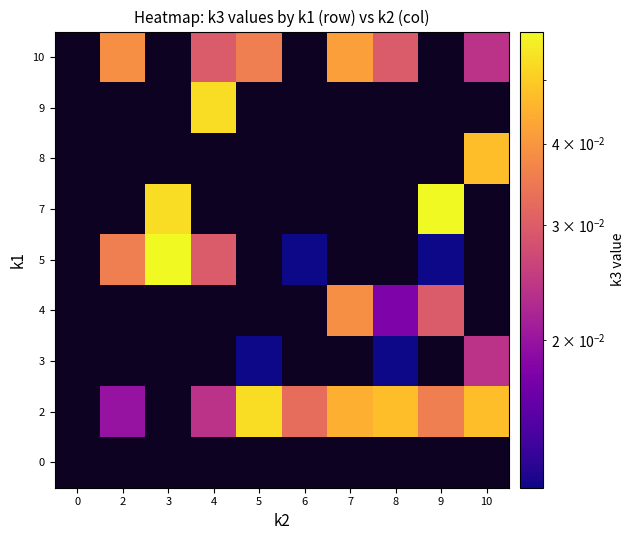

The value of 5 at 4 is 0.0. True or false?

True